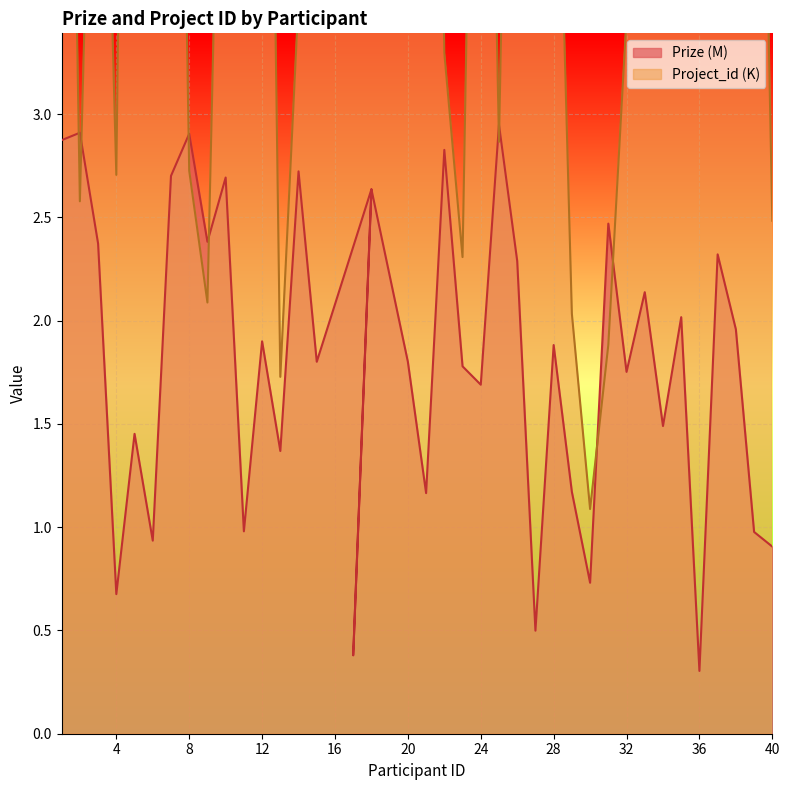

At which label does Project_id first exceed 5?

1